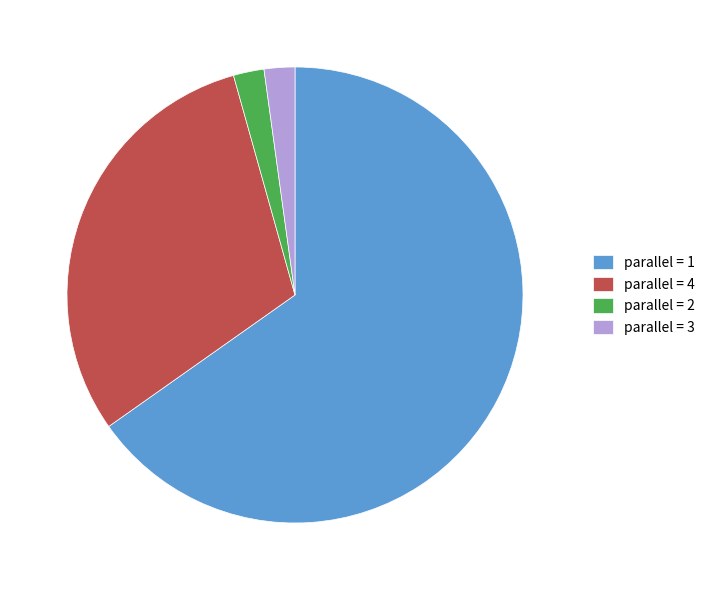

Between parallel = 1 and parallel = 4, which is larger?

parallel = 1